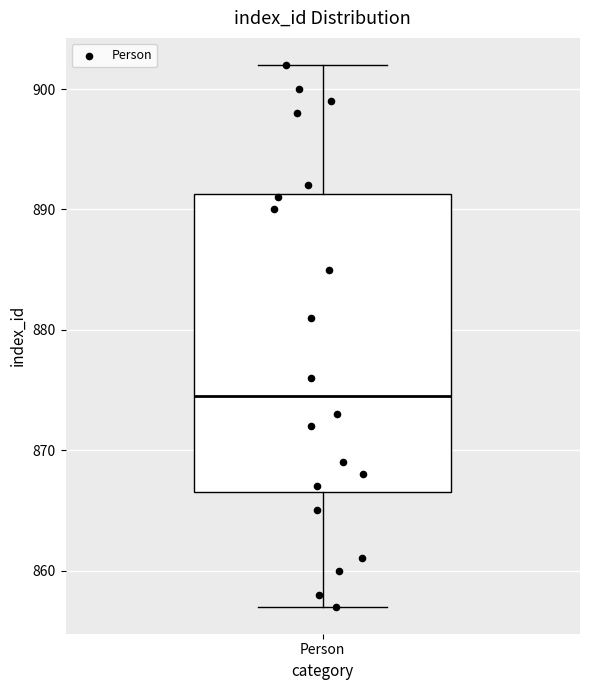

Transcribe this box plot: give where the median line is, the range the box spans, and where the two whiskers end, as read against the y-axis. The values are not printed on the chart, so give them approximately, as read against the axis.

median 875, box 867 to 891, whiskers 857 to 902